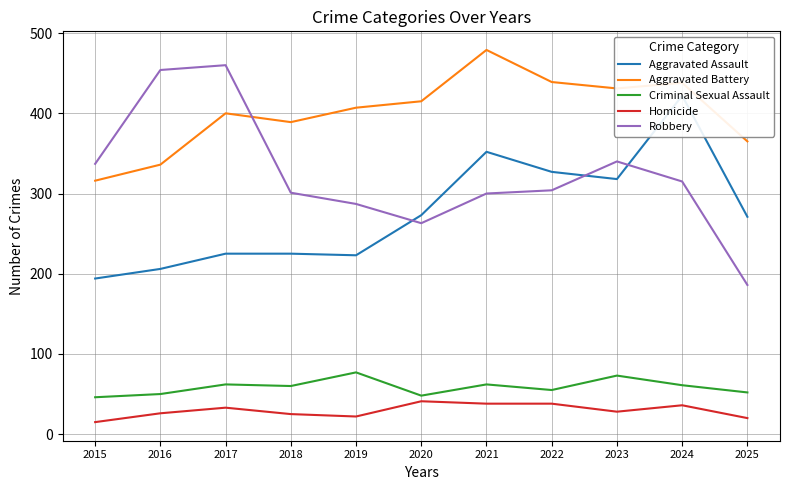

How many interior local peaks does the Aggravated Assault series have?

2